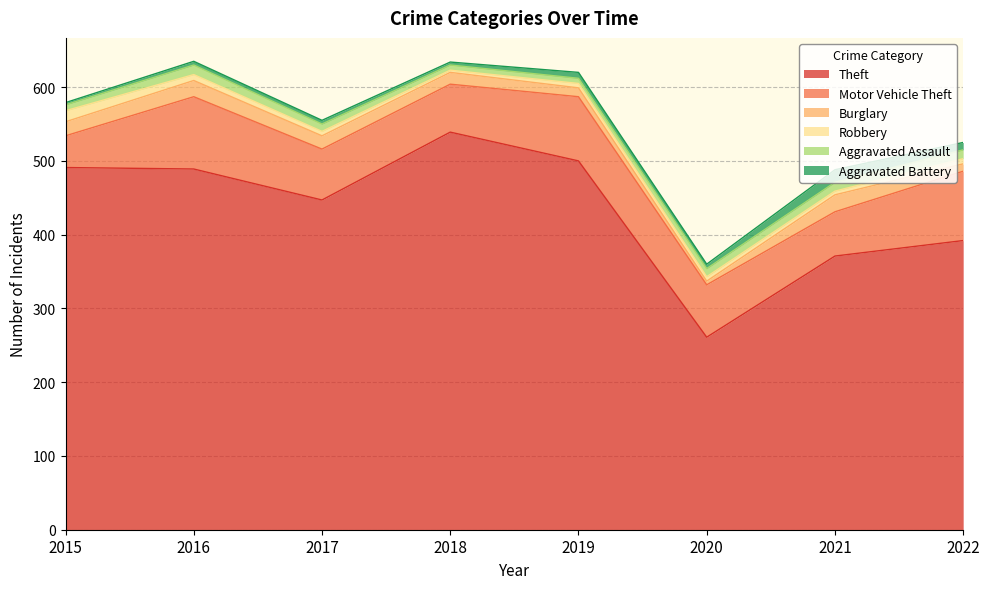

Reading right to left, list all the values displayed in this chart.

Theft: 2022=392	2021=371	2020=261	2019=500	2018=539	2017=447	2016=489	2015=491
Motor Vehicle Theft: 2022=94	2021=60	2020=71	2019=87	2018=65	2017=69	2016=98	2015=43
Burglary: 2022=10	2021=23	2020=5	2019=12	2018=16	2017=18	2016=22	2015=19
Robbery: 2022=7	2021=5	2020=6	2019=6	2018=3	2017=6	2016=8	2015=15
Aggravated Assault: 2022=12	2021=12	2020=11	2019=7	2018=7	2017=10	2016=13	2015=8
Aggravated Battery: 2022=10	2021=17	2020=6	2019=8	2018=4	2017=5	2016=5	2015=3